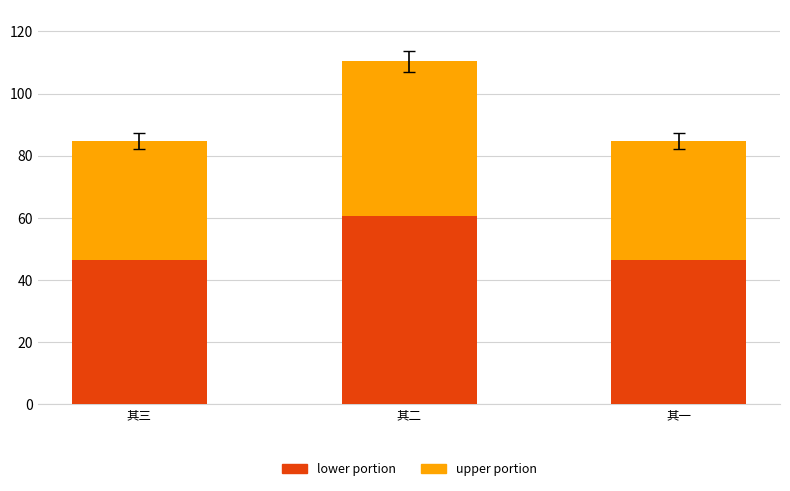

Between 其一 and 其三, which is larger?

其一